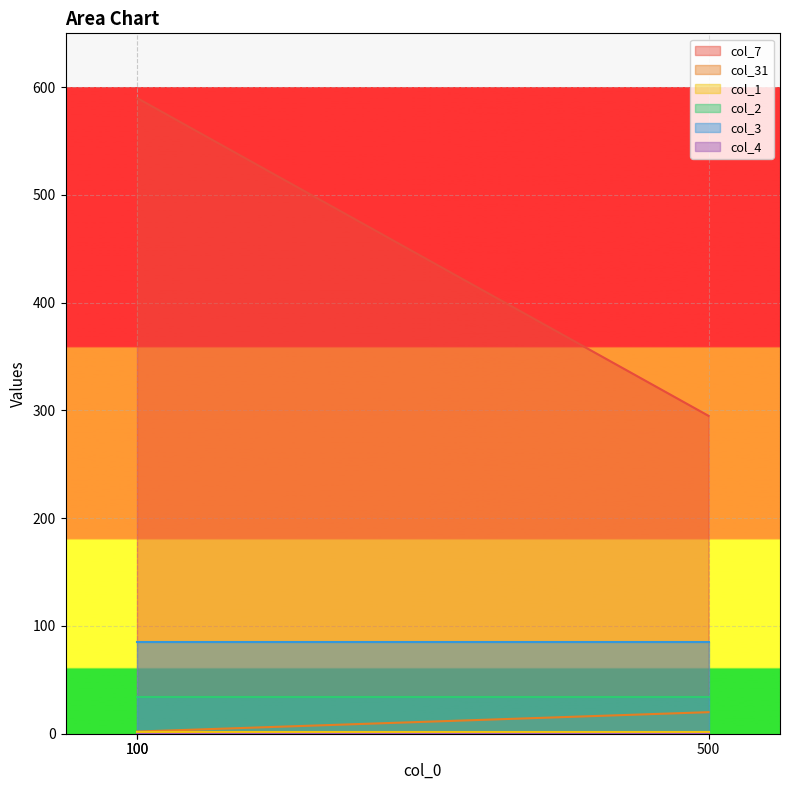

What value does the col_1 series have at 100?

2